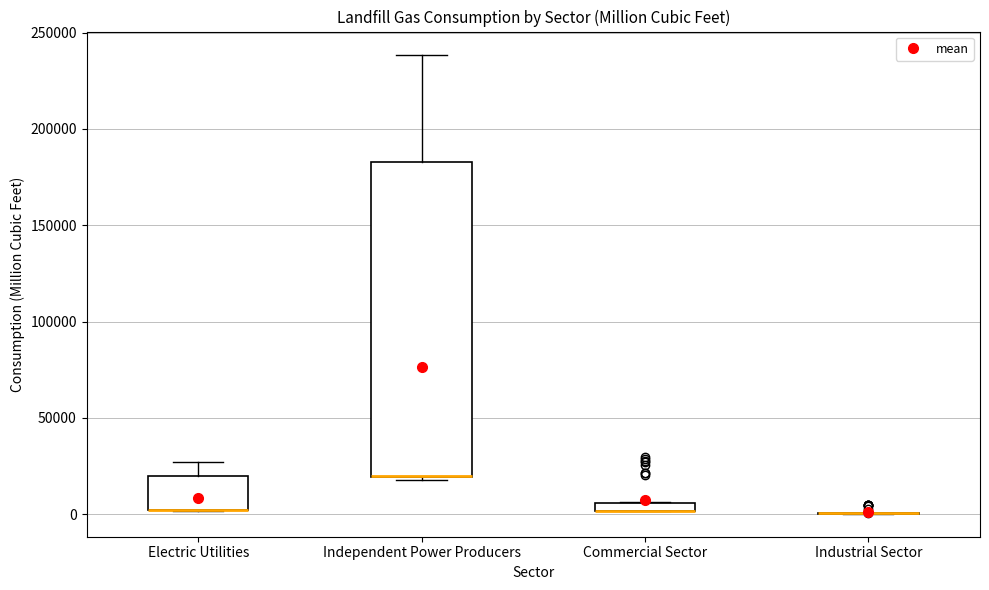

Comparing the boxes themselves (not the whiskers), which one is the tallest?

Independent Power Producers